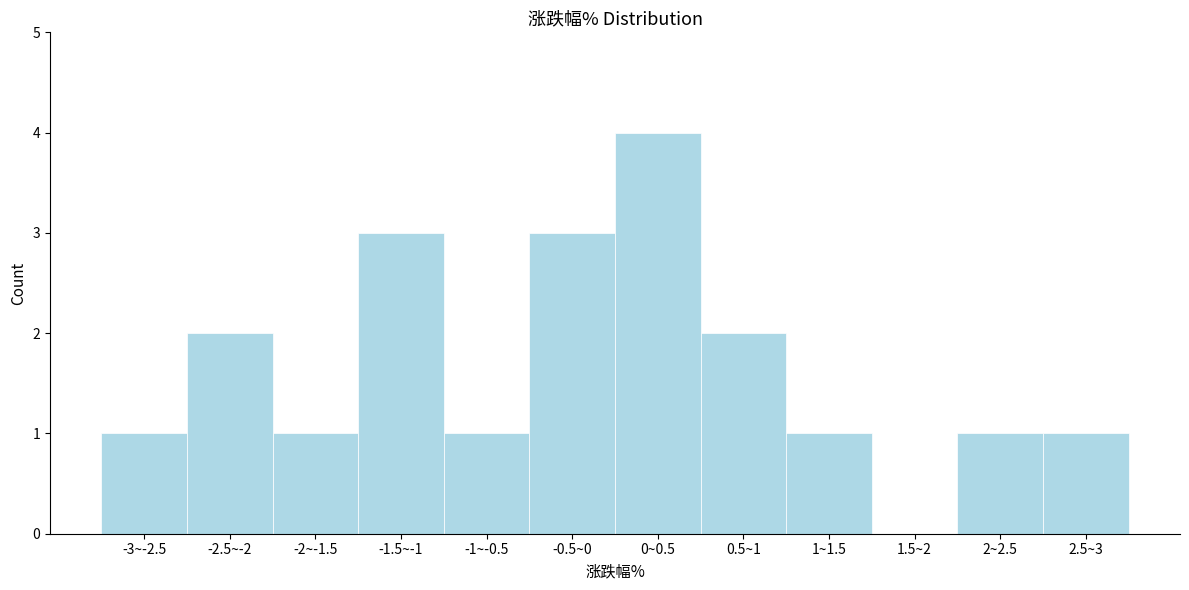

Reading left to right, list all the values displayed in this chart.

-3~-2.5=1	-2.5~-2=2	-2~-1.5=1	-1.5~-1=3	-1~-0.5=1	-0.5~0=3	0~0.5=4	0.5~1=2	1~1.5=1	1.5~2=0	2~2.5=1	2.5~3=1